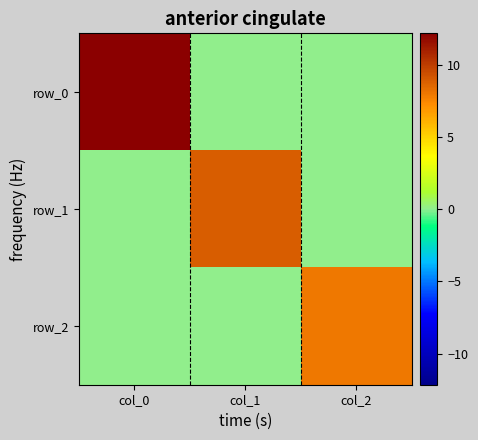

At which label does row_1 reach its peak?

col_1